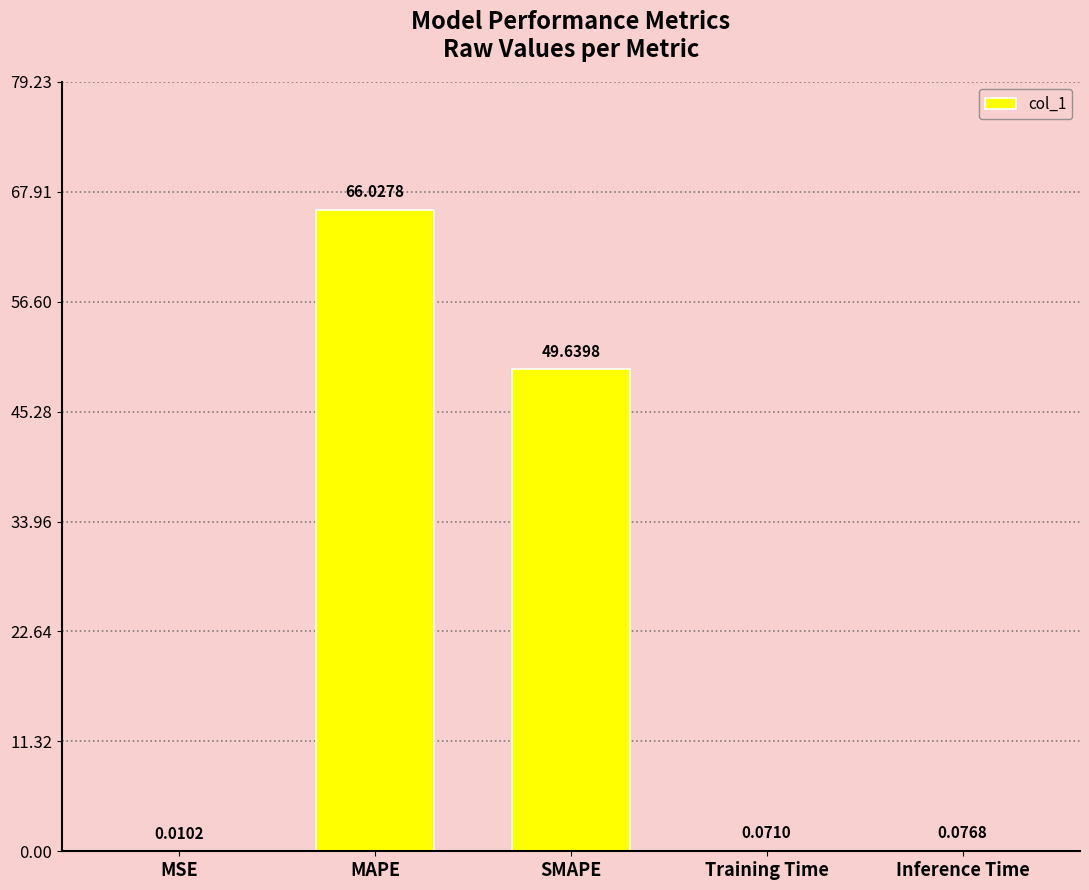

Between SMAPE and MSE, which is larger?

SMAPE